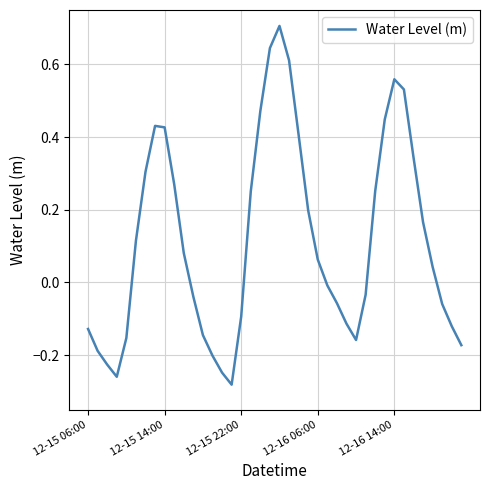

Is this an area chart (filled region under the line)?

No